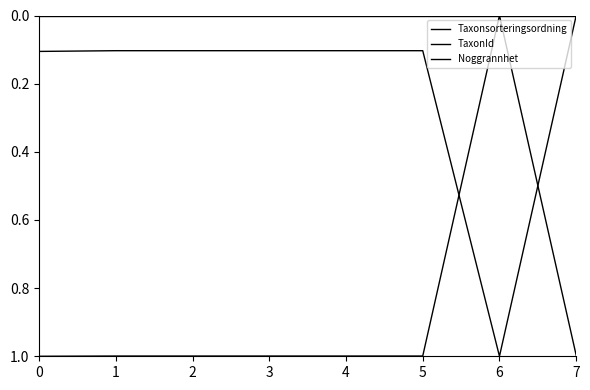

Does the chart have visible grid lines?

No